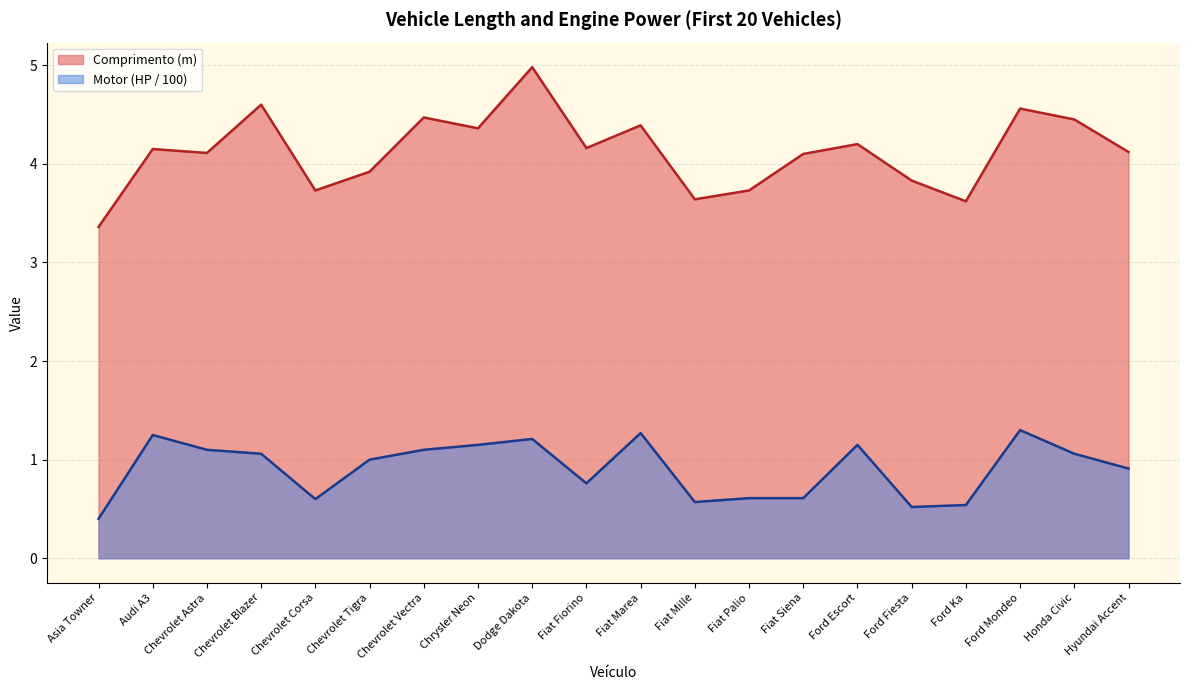

True or false: Comprimento (m) has a value of 4.1 at Fiat Siena.

True